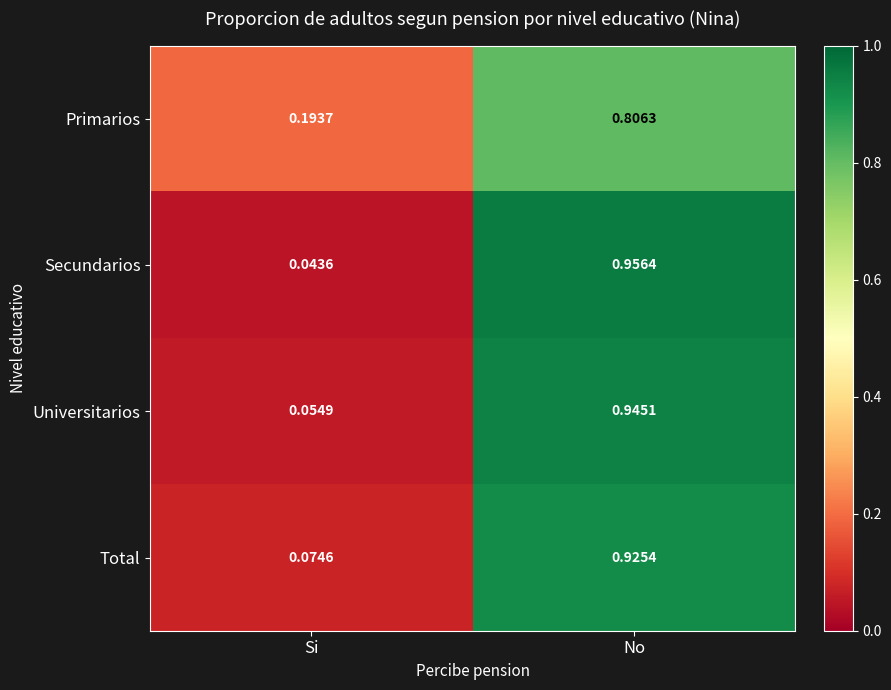

Which category has the highest value across all series?

No